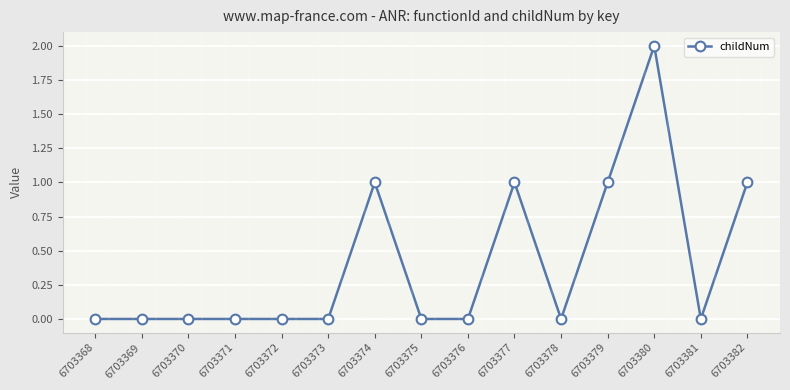

Approximately how many times larger is the value at 6703374 compared to 6703379?

1.0